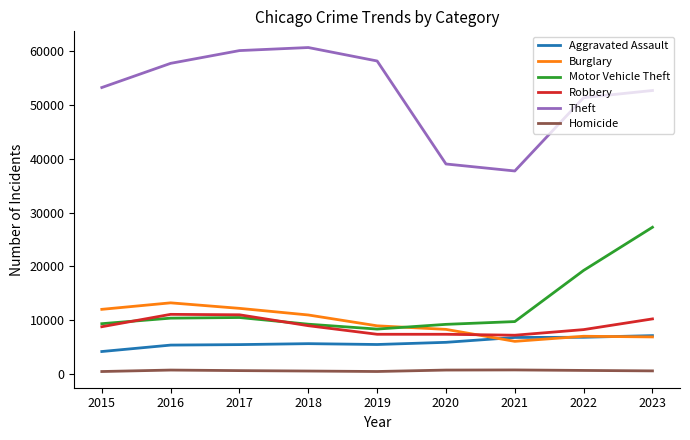

What are all the series names shown in the legend?

Aggravated Assault, Burglary, Motor Vehicle Theft, Robbery, Theft, Homicide